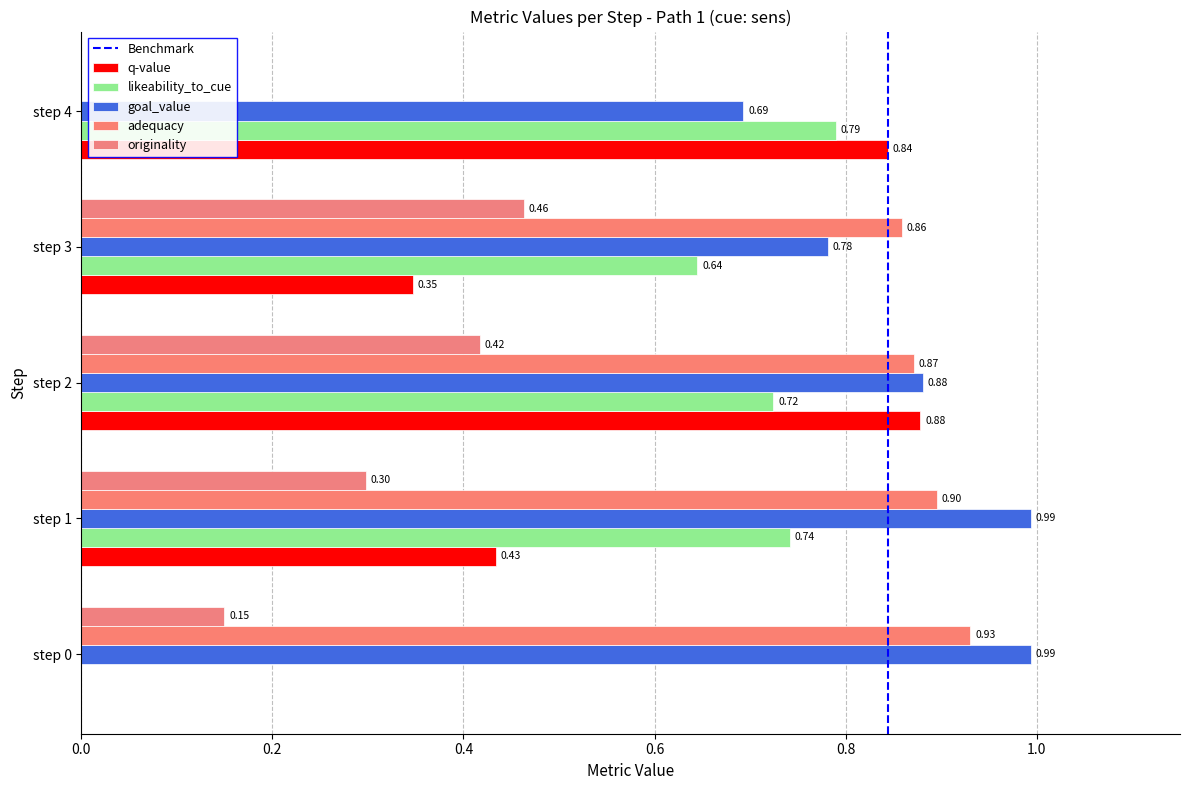

Which category has the highest value in the q-value series?

step 2